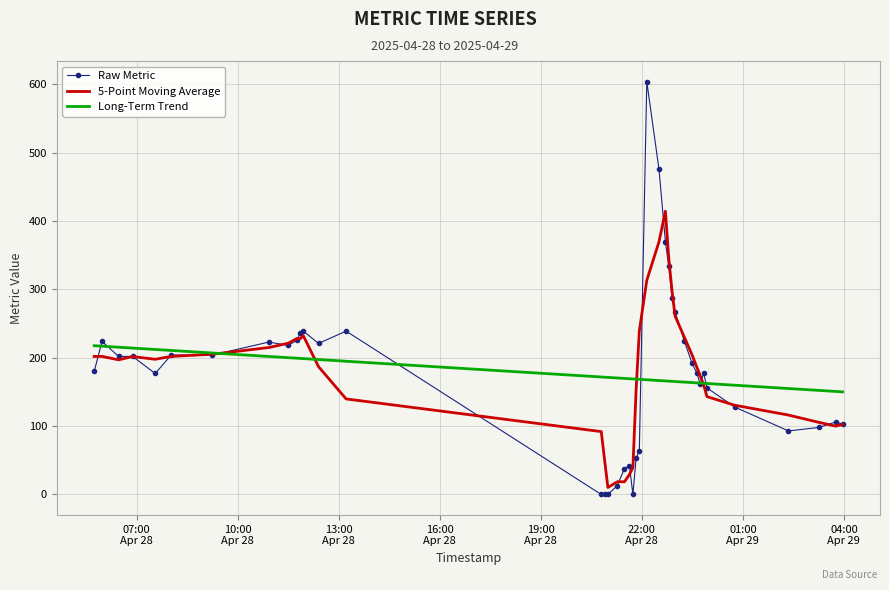

List the series in order of their peak value, highest first.

Raw Metric, 5-Point Moving Average, Long-Term Trend